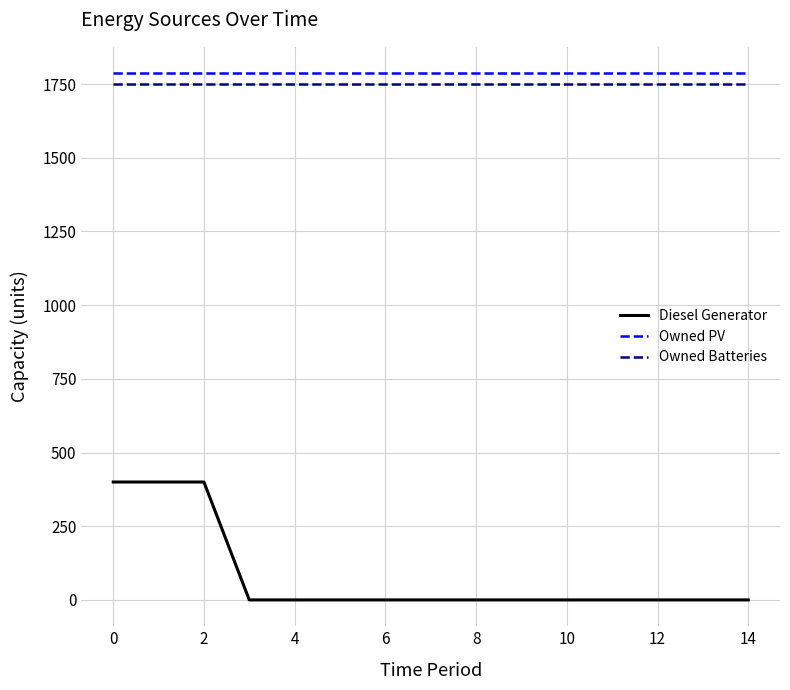

What is the lowest value of the Owned Batteries series?

1749